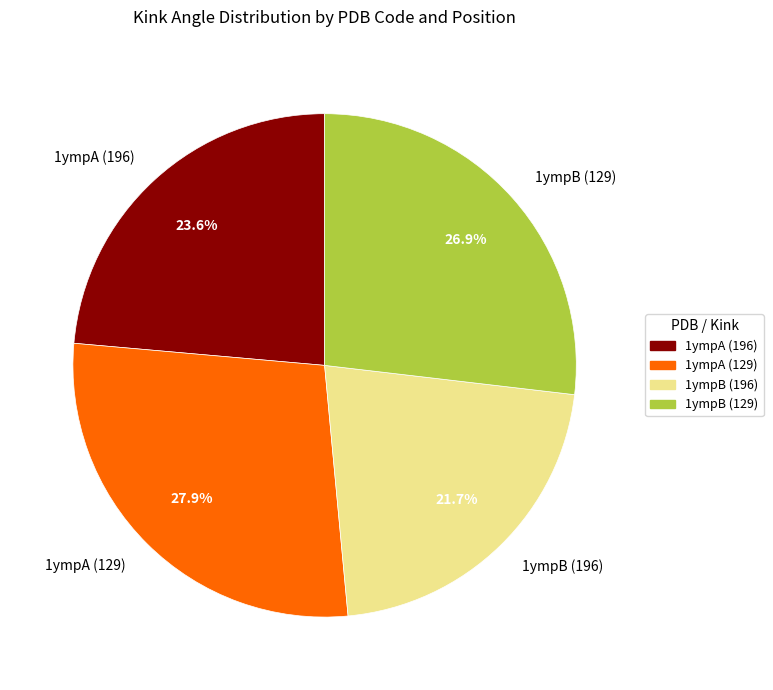

What percentage is NOT represented by 1ympB (129)?

73.1%